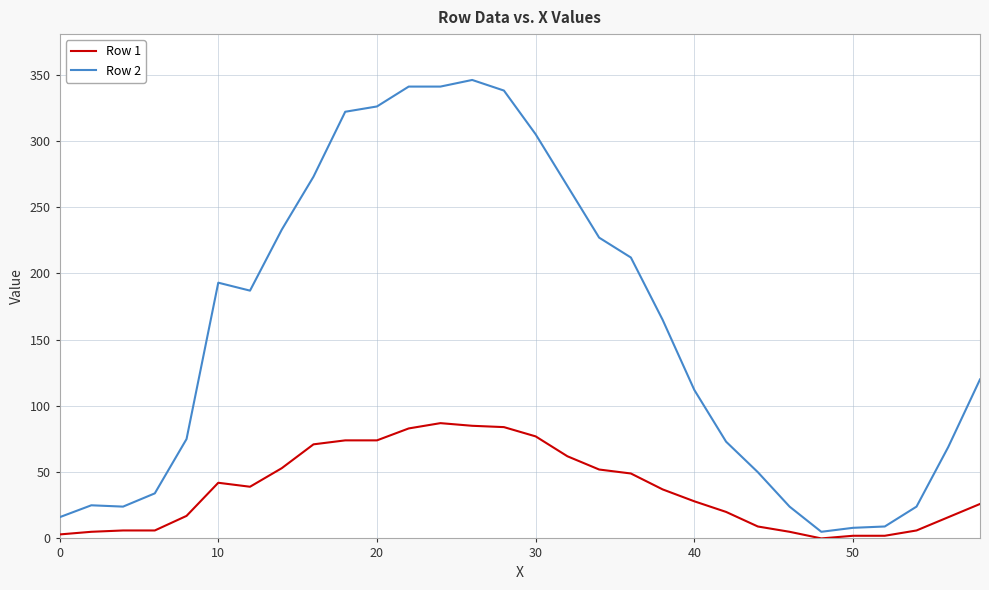

What is the difference between the second highest and minimum values in the Row 2 series?

336